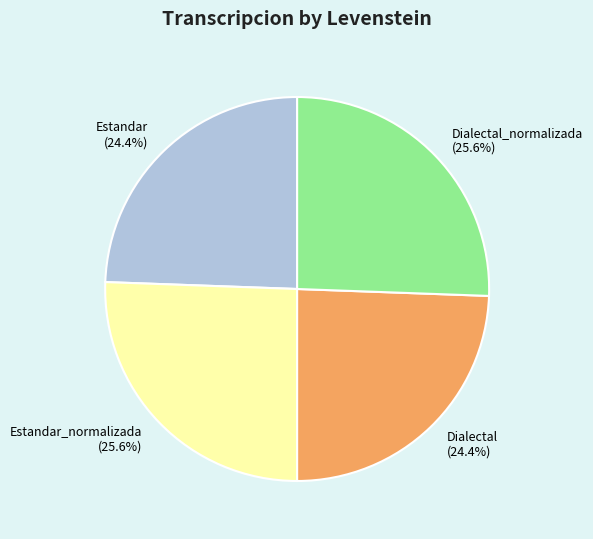

Approximately how many times larger is the value at Dialectal_normalizada compared to Estandar?

1.0